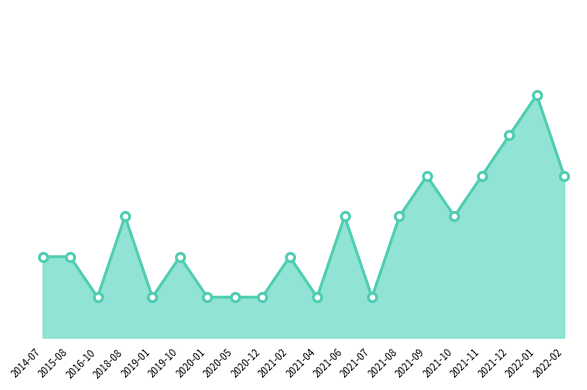

What is the change in value from 2021-04 to 2021-11?

+4